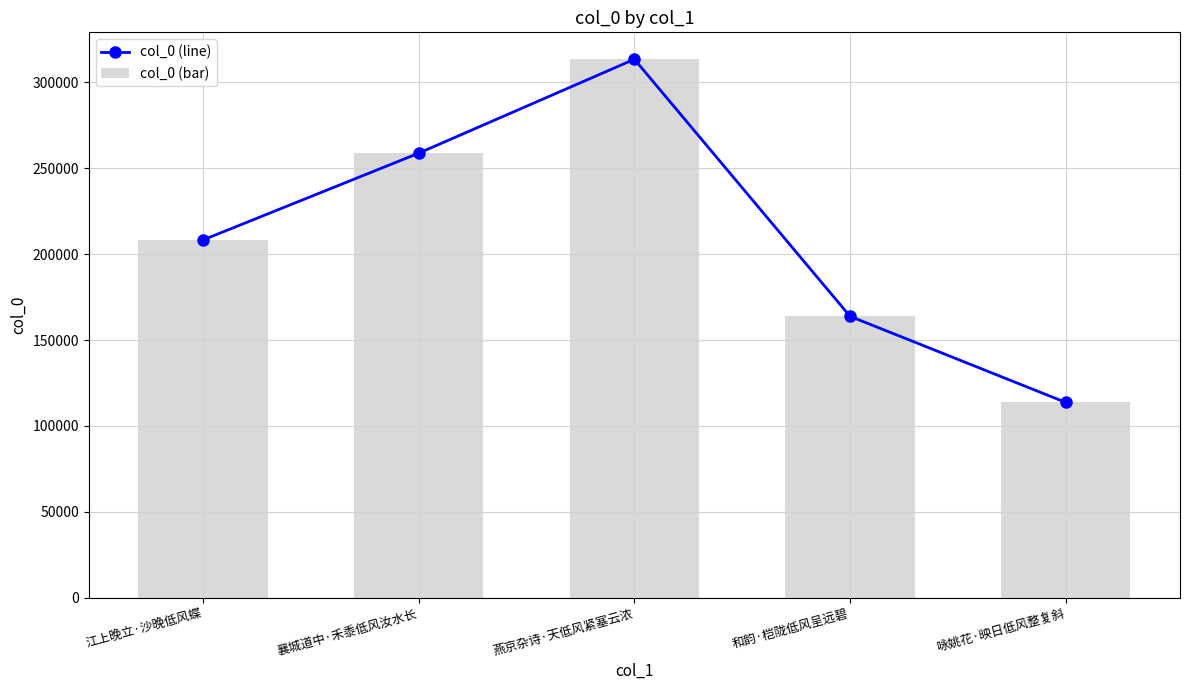

List the series in order of their peak value, lowest first.

col_0 (line), col_0 (bar)